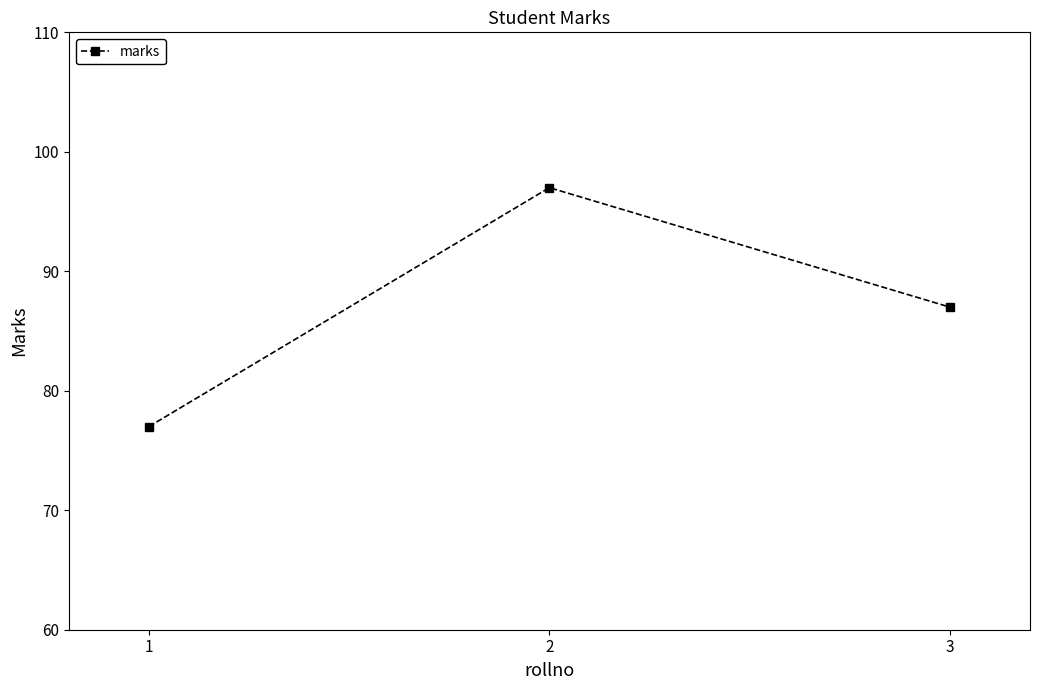

What is the value of the 2nd point from the left?

97